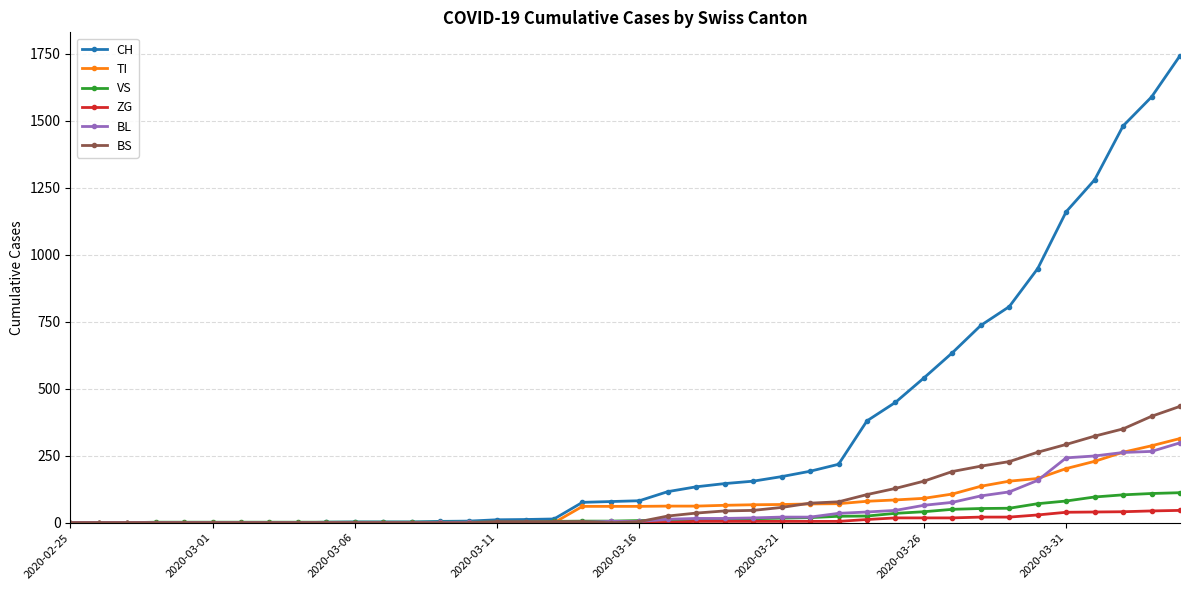

What is the highest value of the VS series?

112